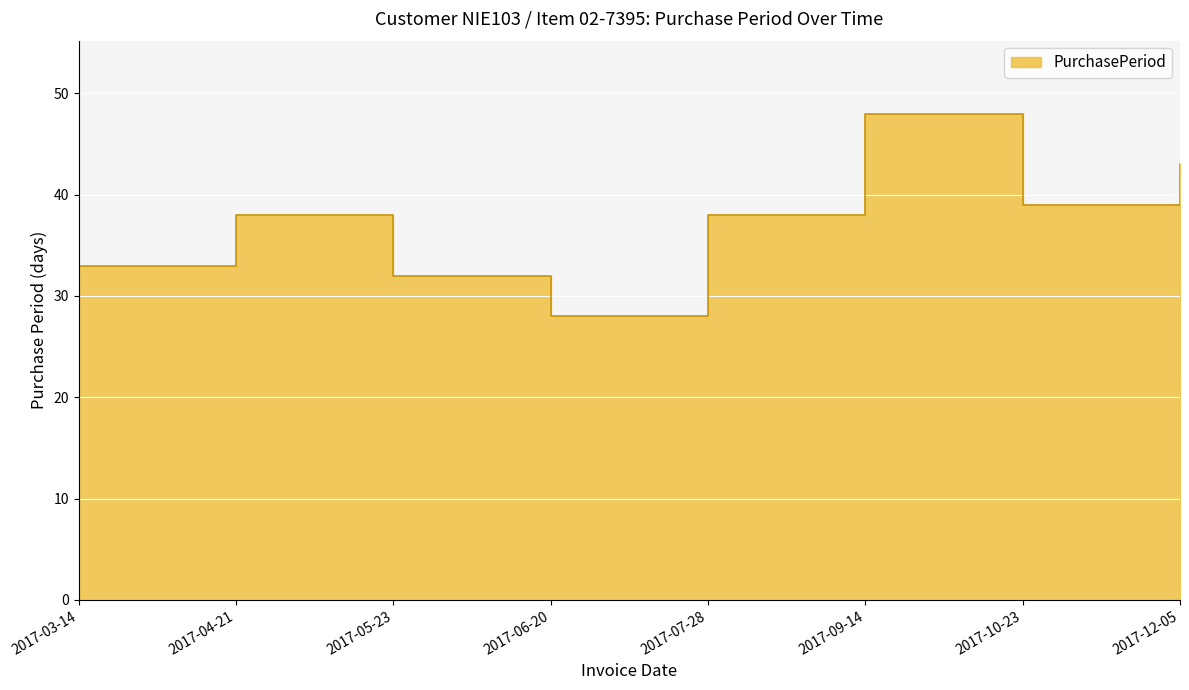

Reading right to left, what are all the values shown in this chart?

2017-12-05=43	2017-10-23=39	2017-09-14=48	2017-07-28=38	2017-06-20=28	2017-05-23=32	2017-04-21=38	2017-03-14=33